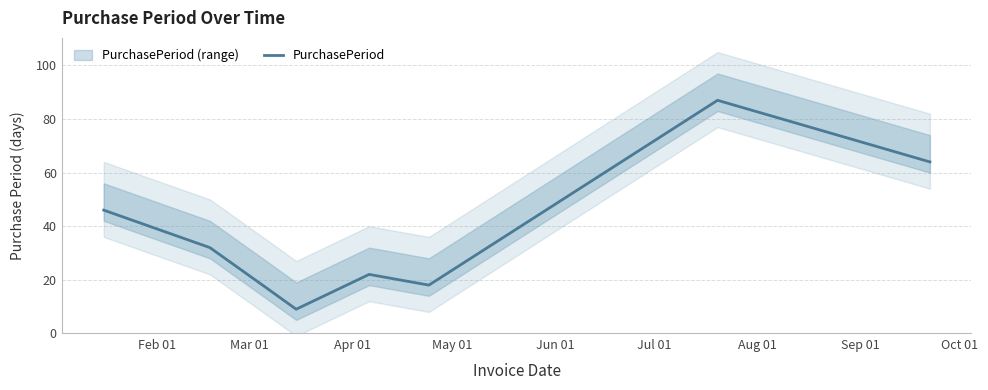

What is the minimum value shown in the chart?

9